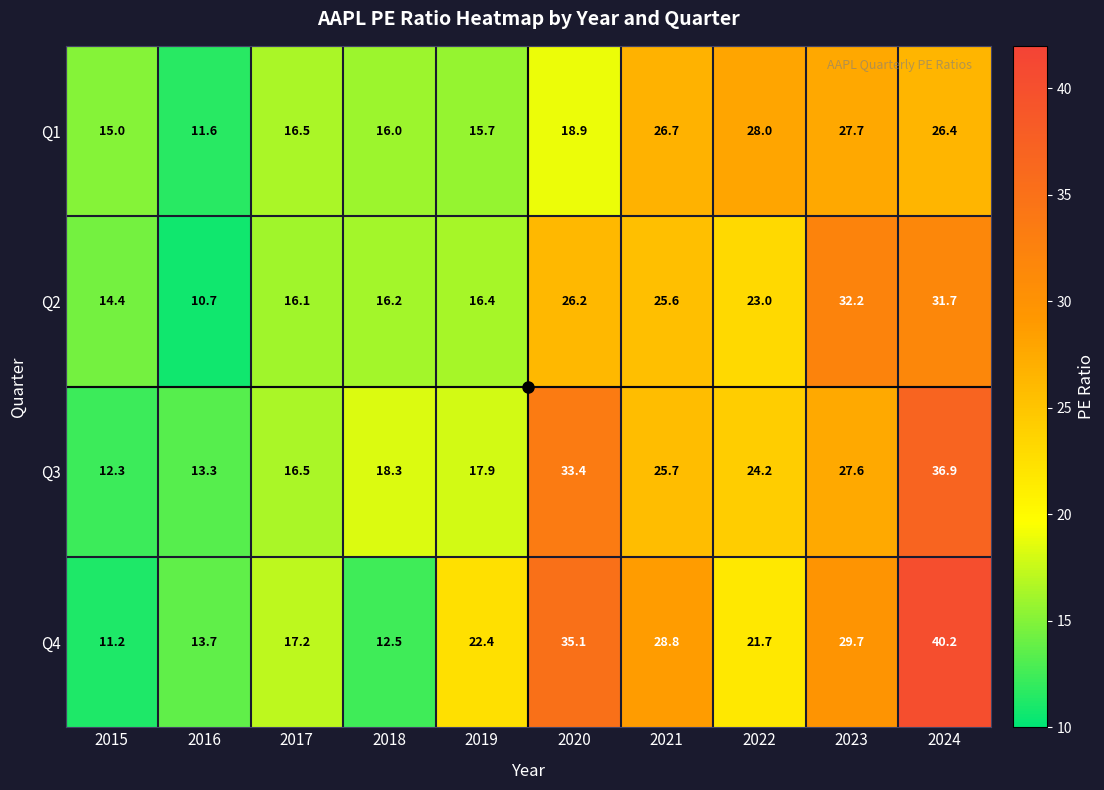

At which label is Q3 closest to 24?

2022